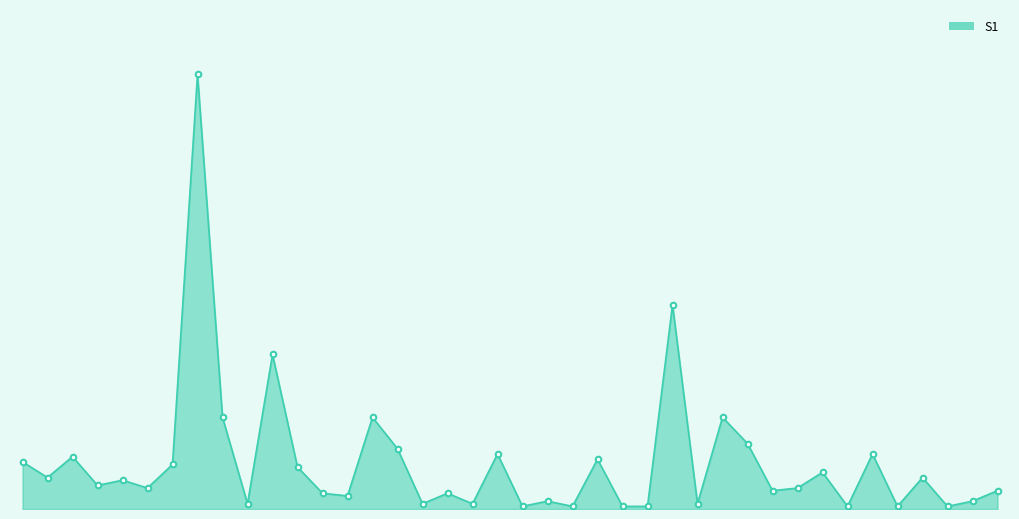

Does the chart display data point markers on the line(s)?

No